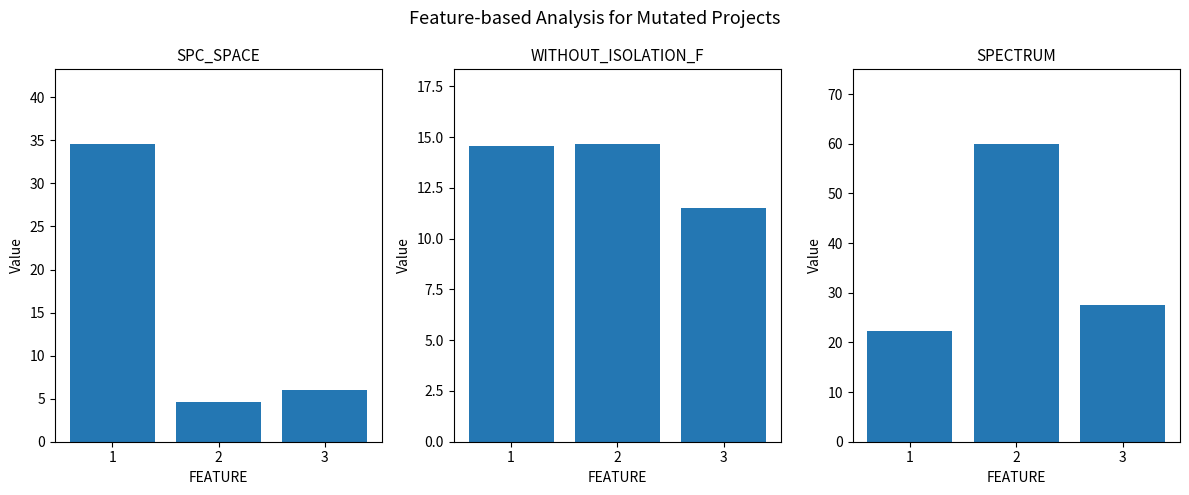

What is the smallest value displayed?

4.7